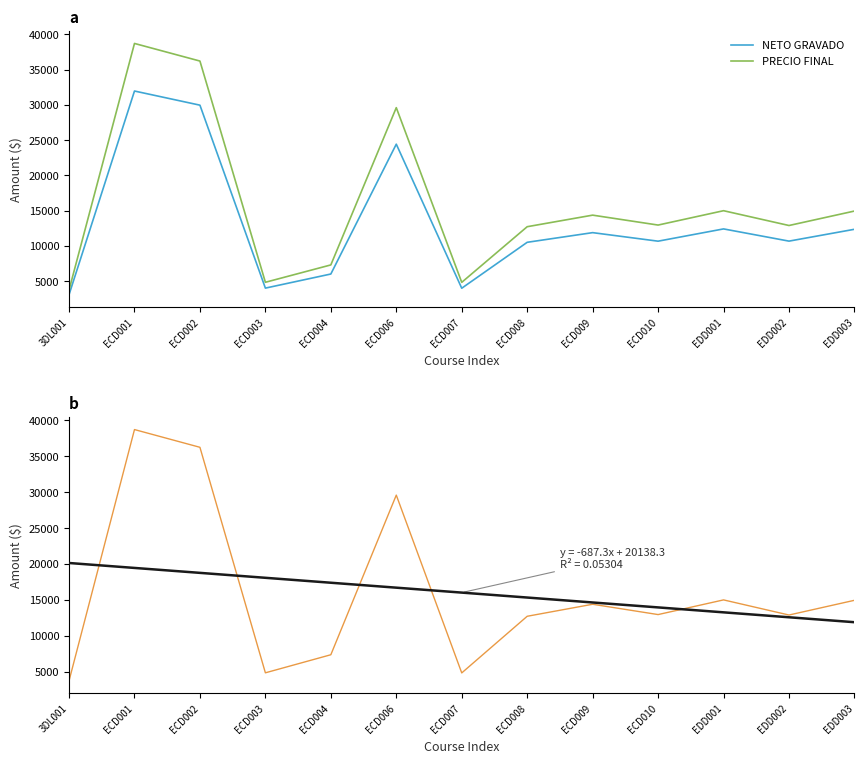

What is the greatest value displayed?

38723.8